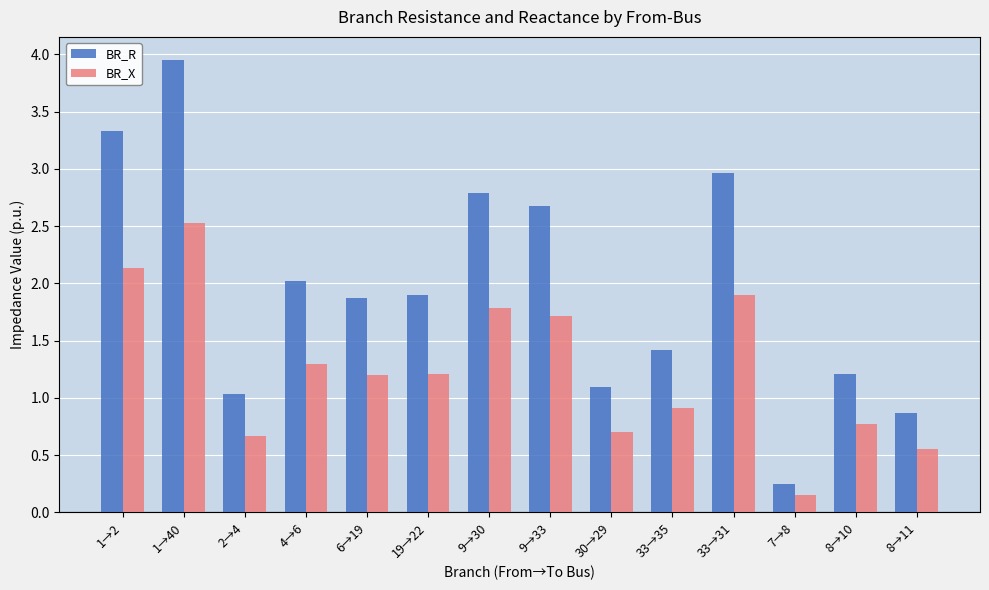

What is the difference between the BR_R values at 6→19 and 33→35?

0.5